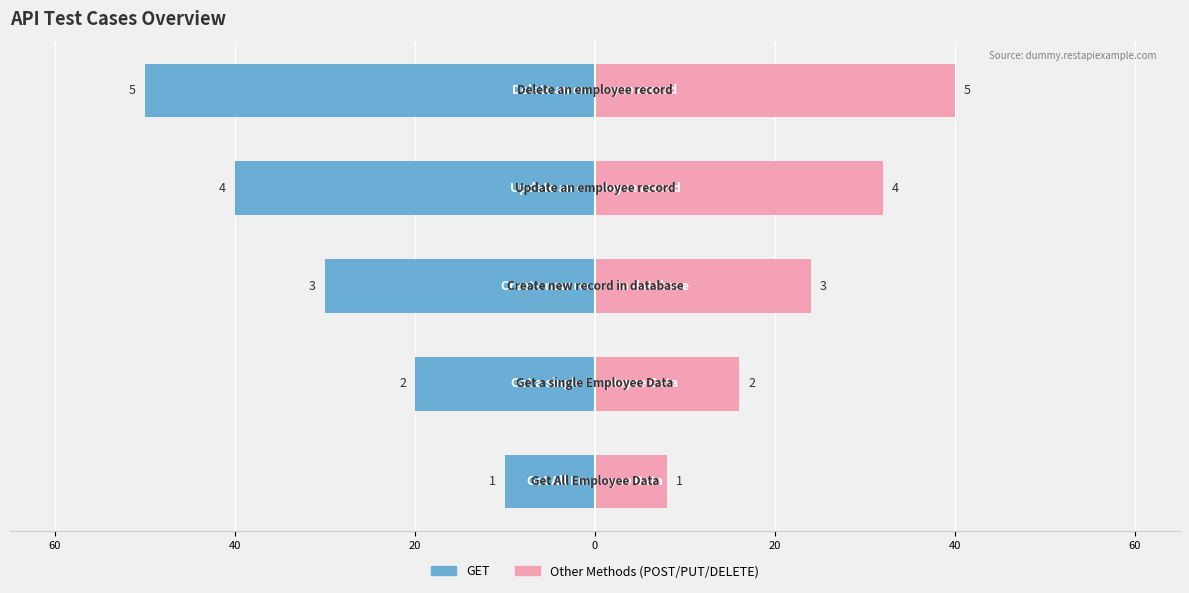

Is it true that Other Methods equals 4 at 40?

False